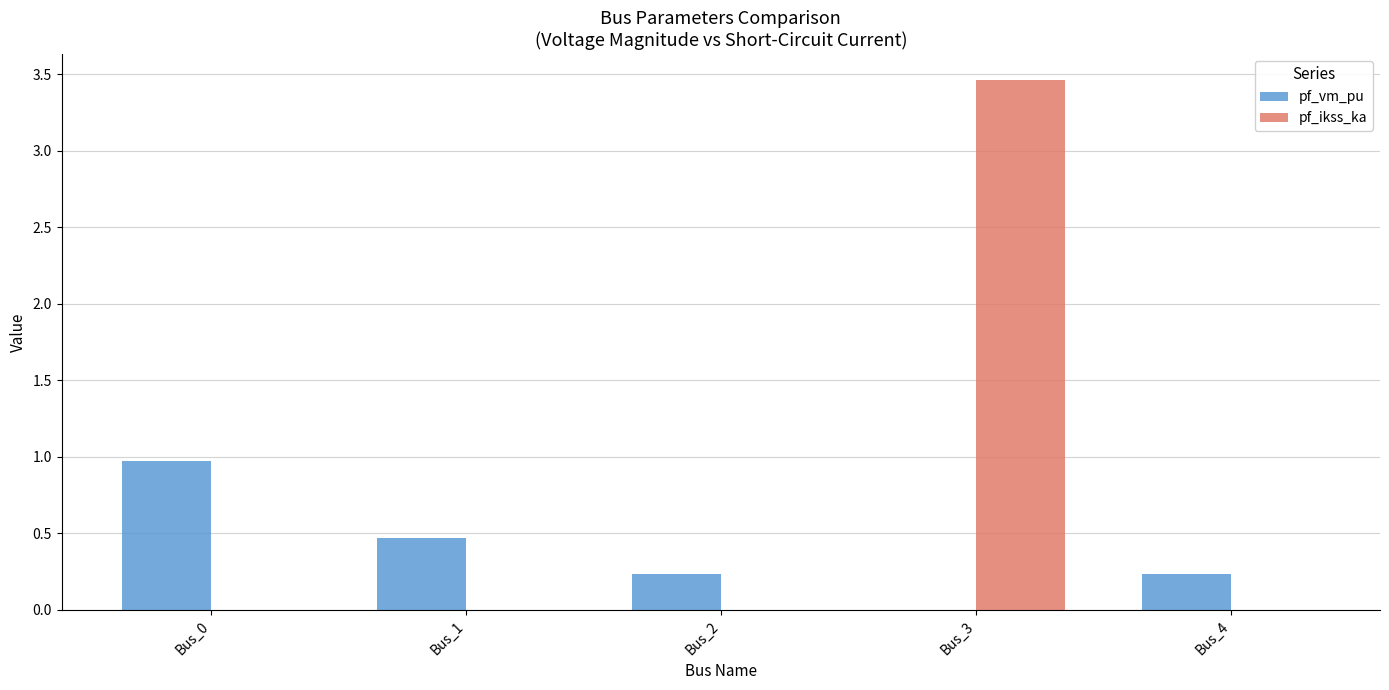

Which series changed the most between Bus_3 and Bus_4?

pf_ikss_ka